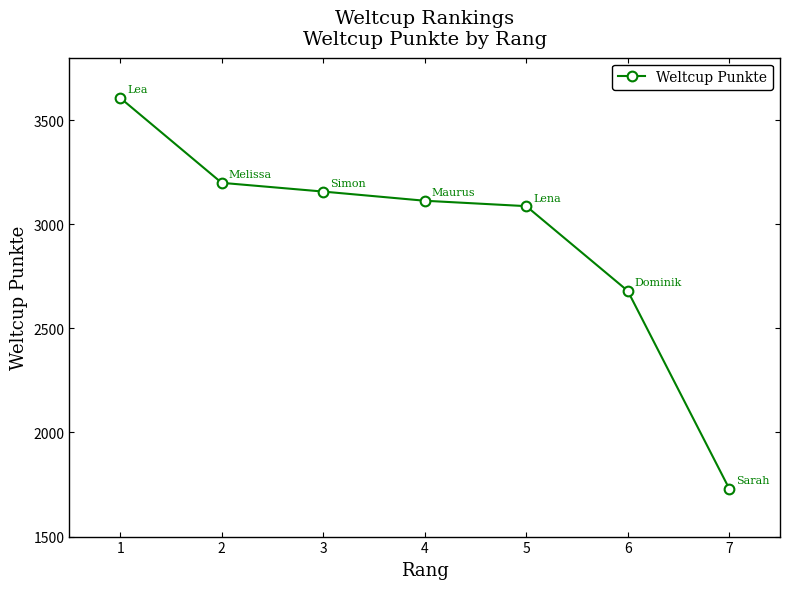

Reading right to left, list all the values displayed in this chart.

1730	2680	3087	3113	3157	3199	3607